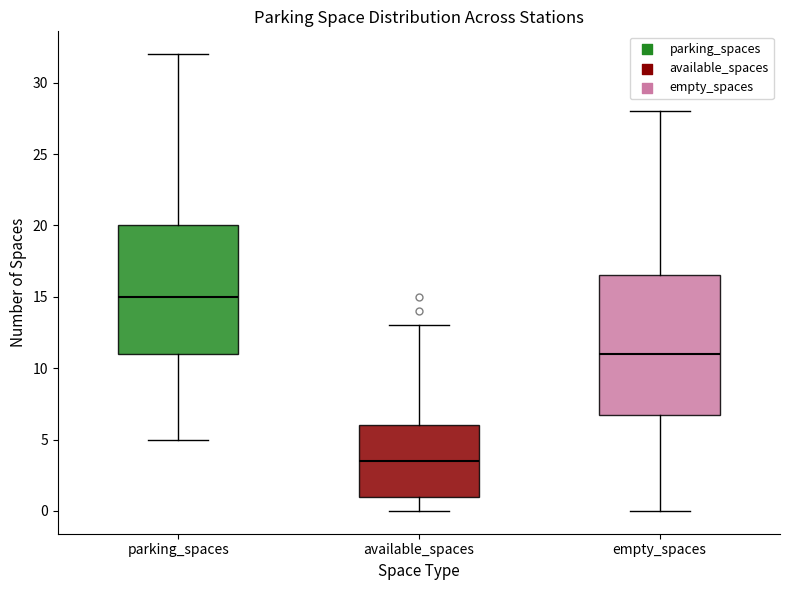

Where is the upper edge of the box for parking_spaces on the y-axis? The values are not printed on the chart, so give them approximately, as read against the axis.

20.0